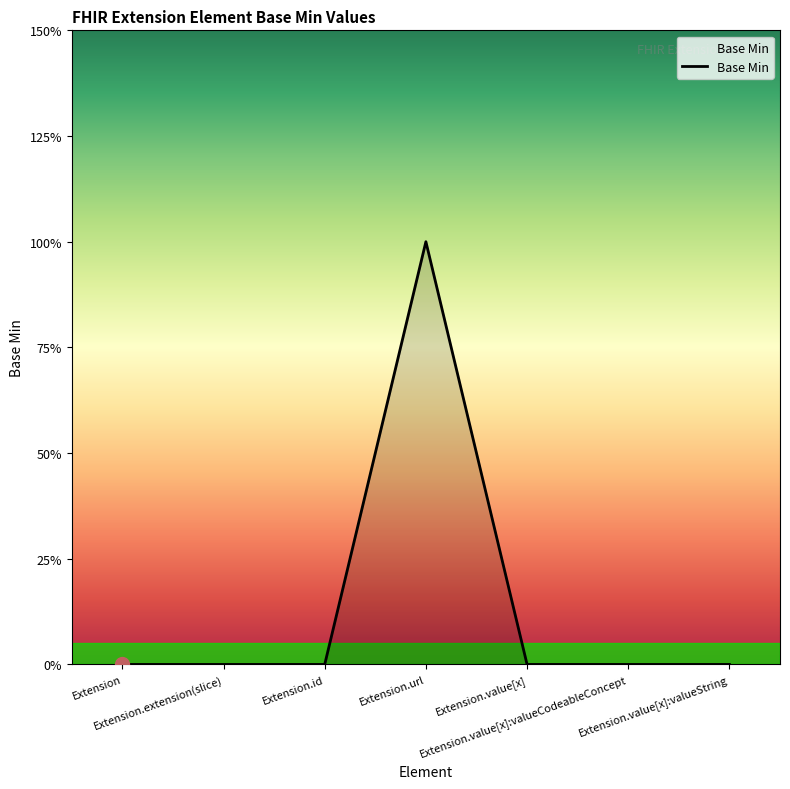

What is the change in value from Extension.url to Extension.value[x]:valueCodeableConcept?

-1